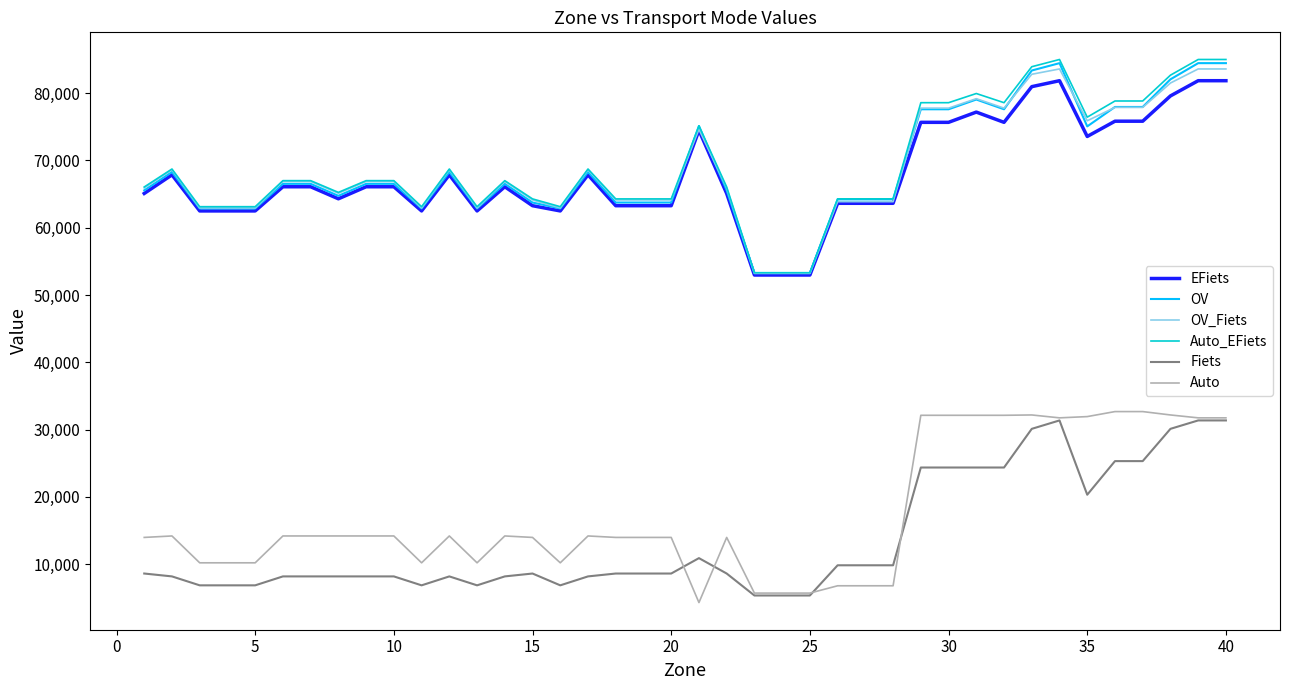

What is the greatest value displayed?

85018.4